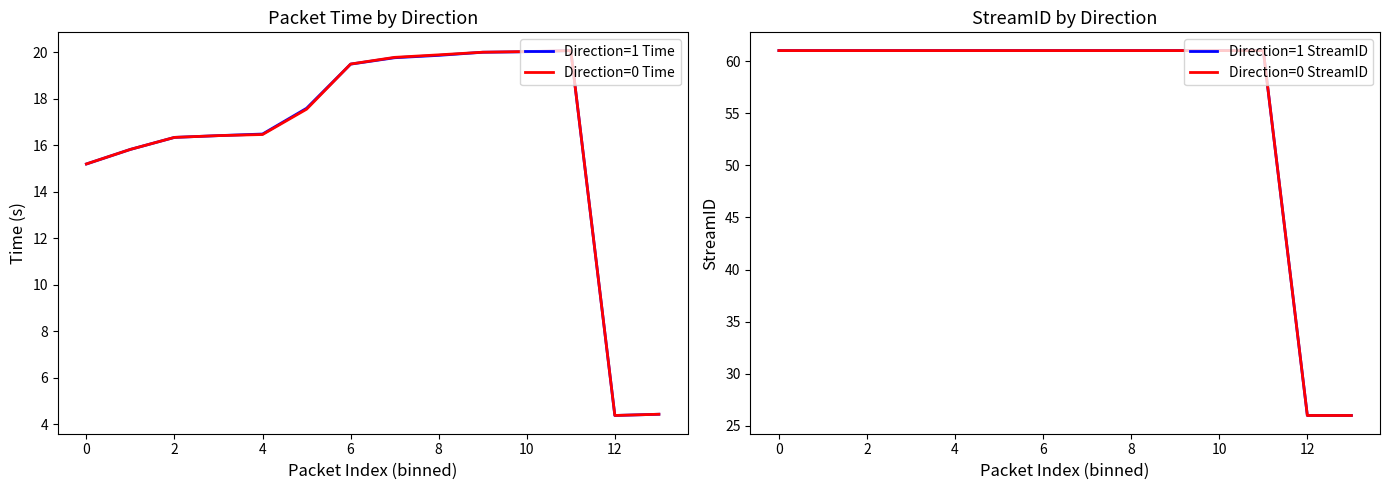

How many lines are shown in the chart?

4